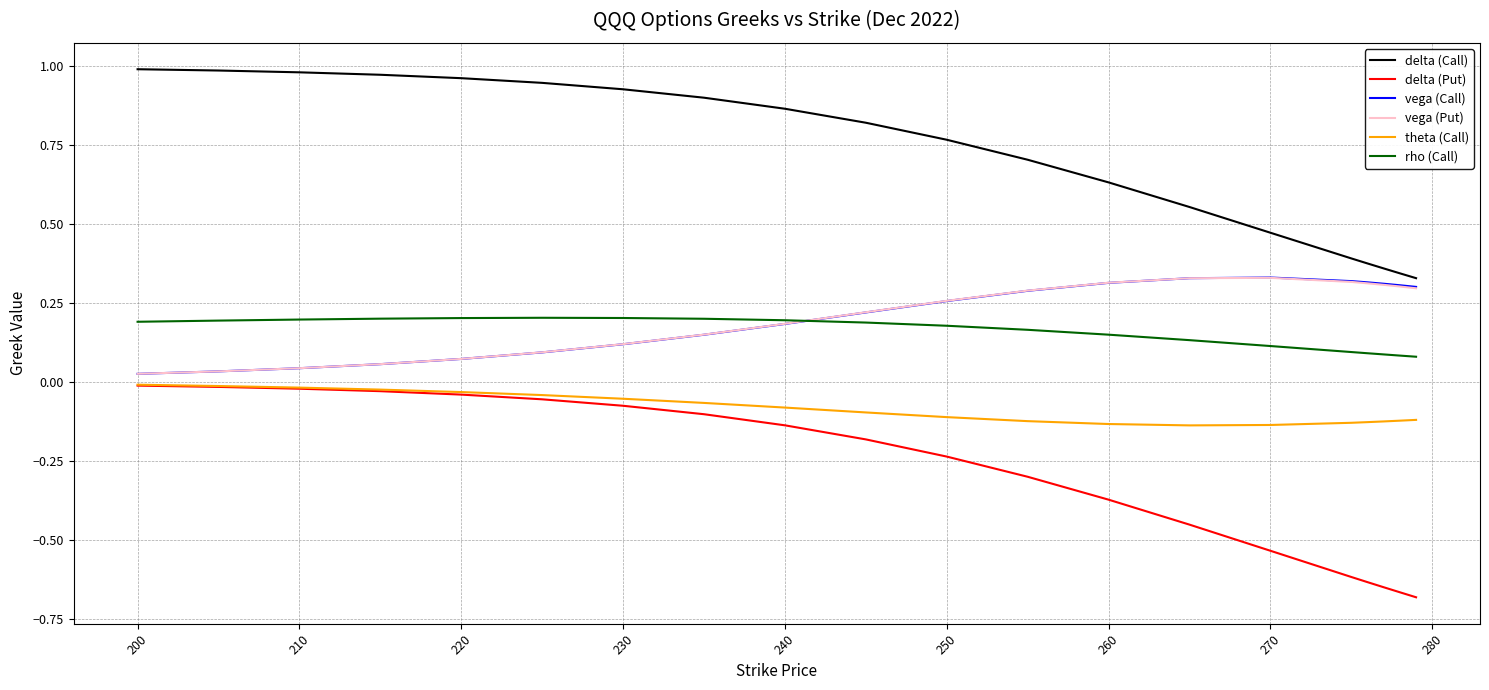

True or false: rho (Call) and delta (Put) intersect in this chart.

False